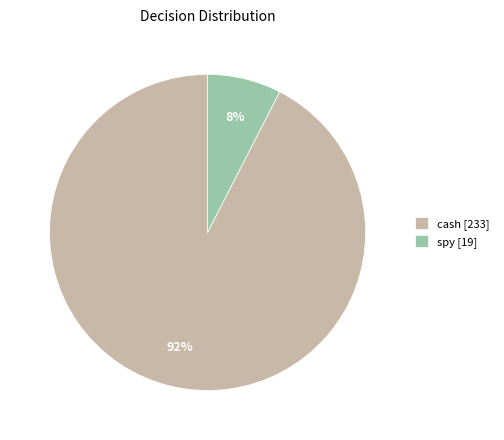

Between spy [19] and cash [233], which is larger?

cash [233]